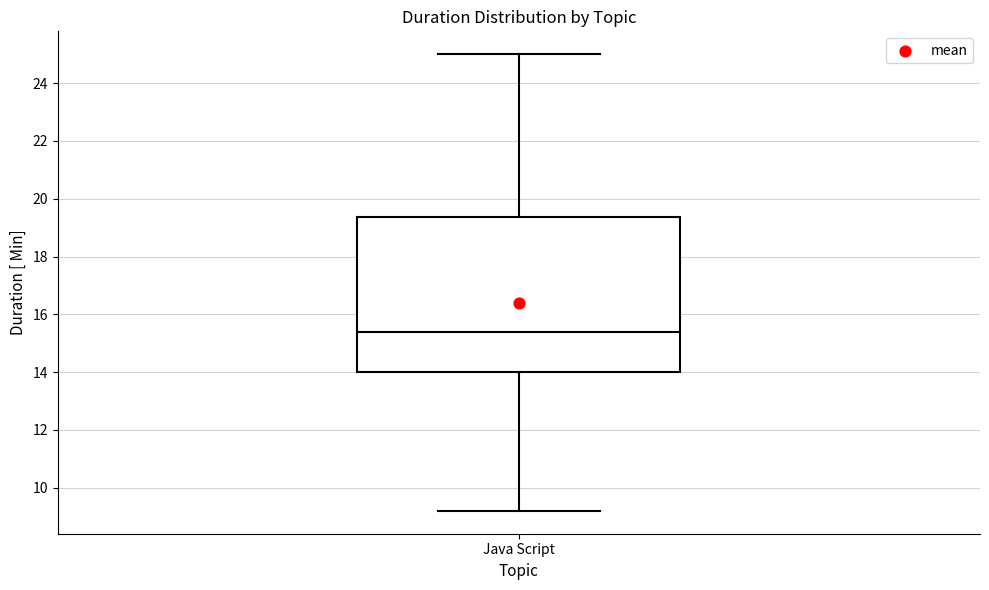

Where is the upper edge of the box for Java Script on the y-axis? The values are not printed on the chart, so give them approximately, as read against the axis.

19.4